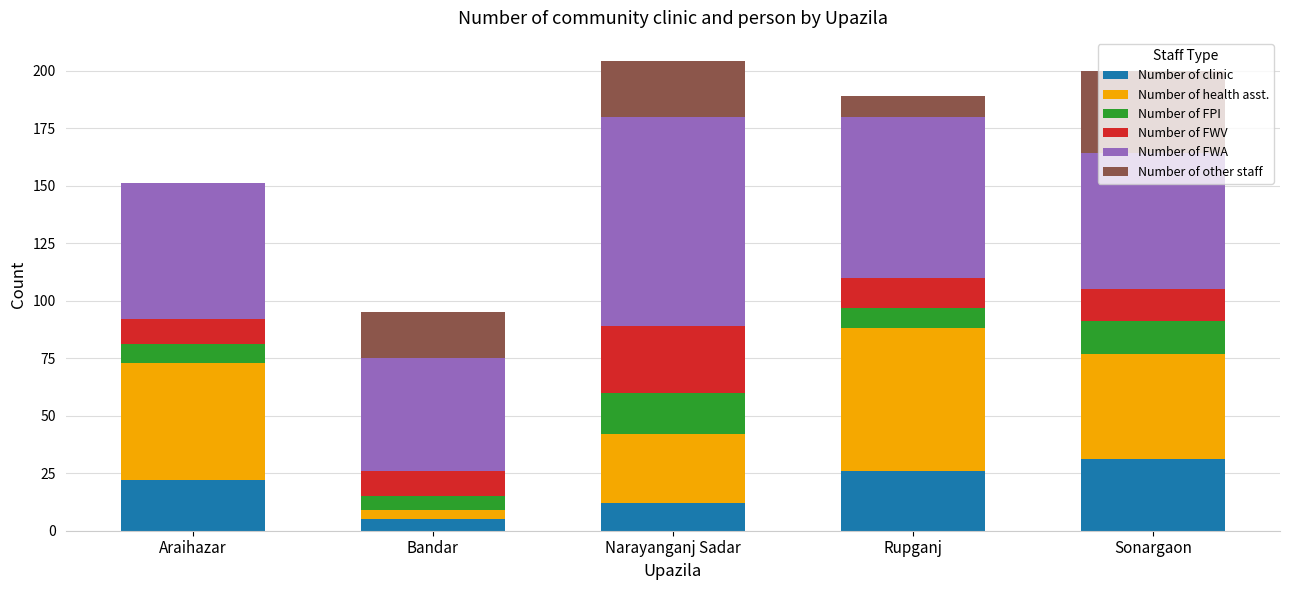

What is the total value across all series at Narayanganj Sadar?

204